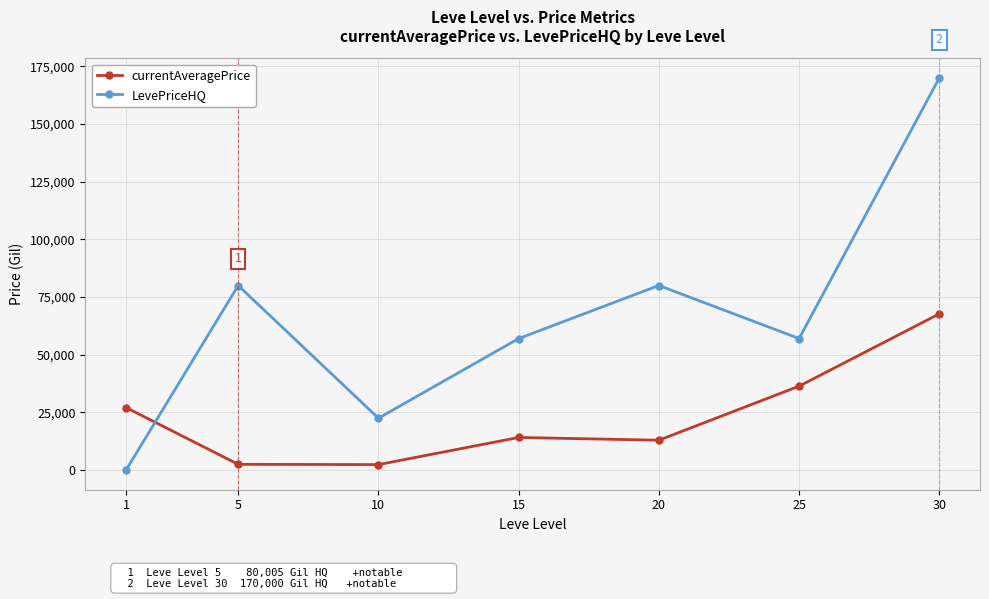

Which series has the largest range (max minus min)?

LevePriceHQ